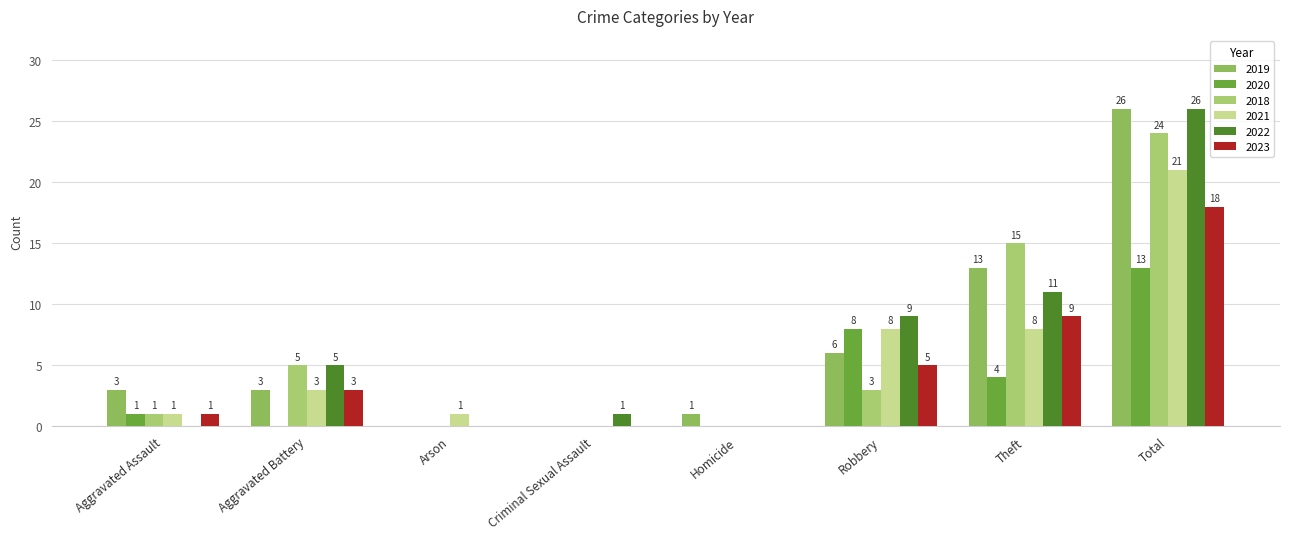

How many positive values does the 2018 series have?

5